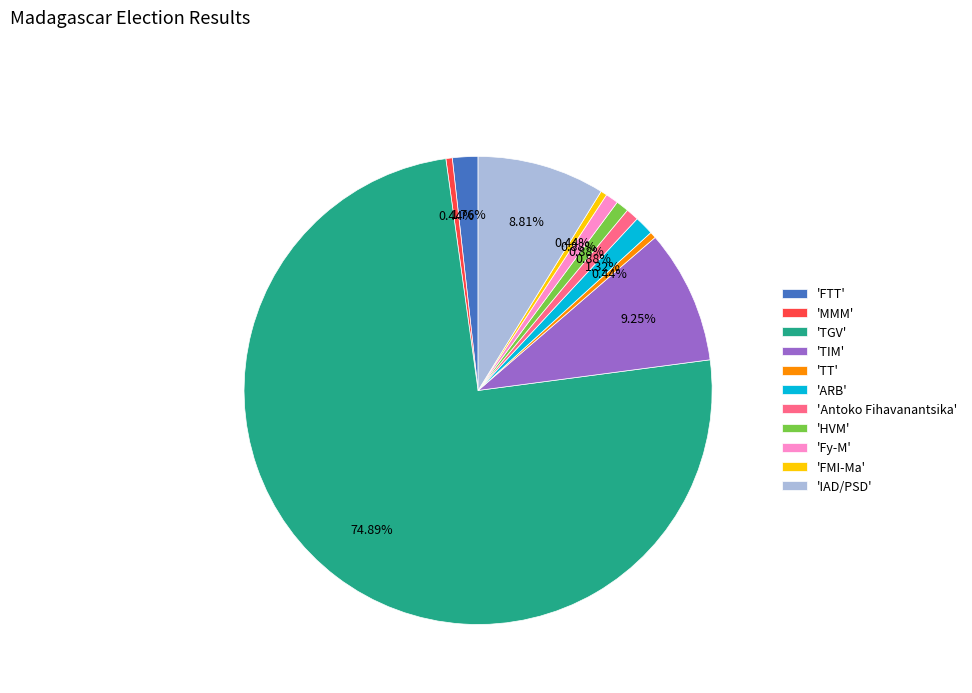

Does any single category account for the majority?

Yes